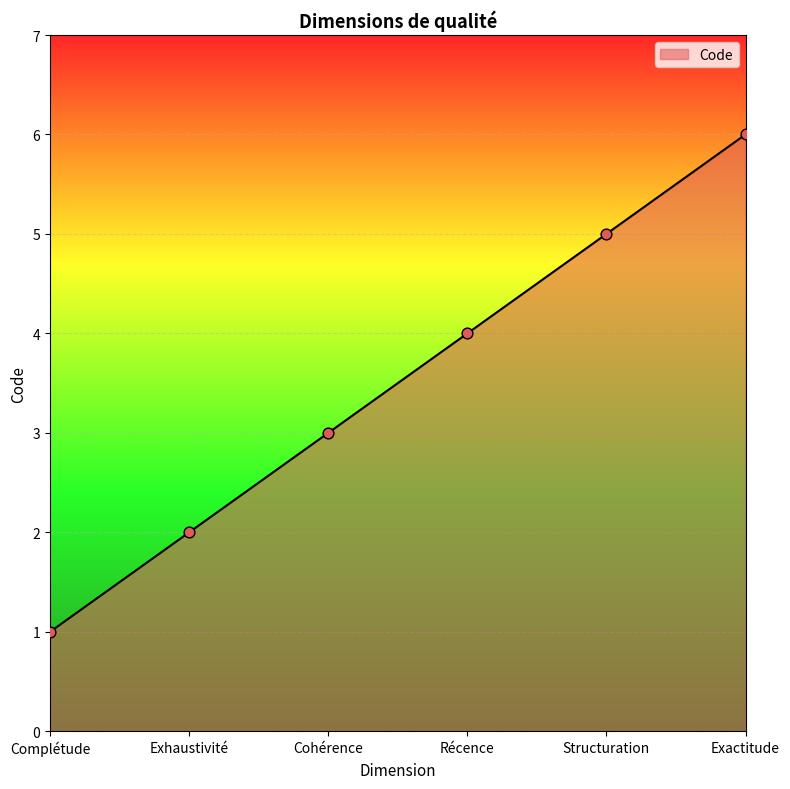

Approximately how many times larger is the value at Complétude compared to Récence?

0.2